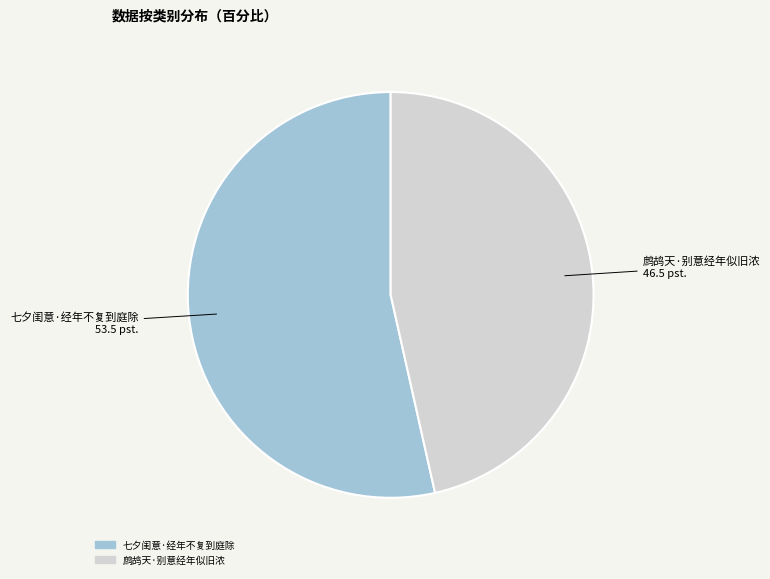

Combined, do 鹧鸪天·别意经年似旧浓 and 七夕闺意·经年不复到庭除 account for over 50%?

Yes